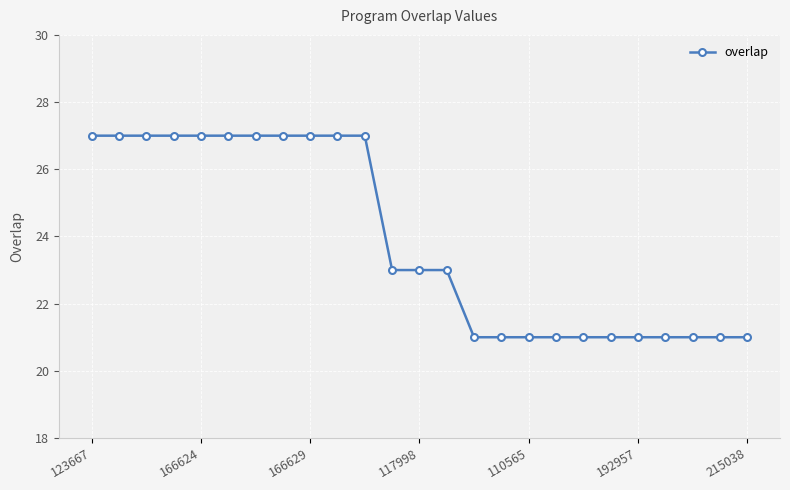

Reading left to right, what are all the values shown in this chart?

27	27	27	27	27	27	27	27	27	27	27	23	23	23	21	21	21	21	21	21	21	21	21	21	21